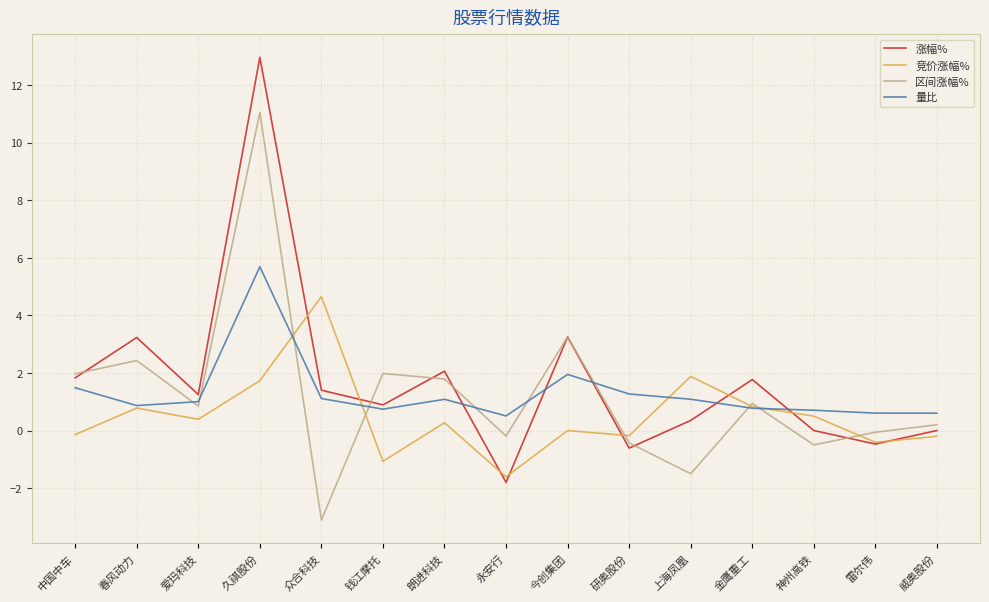

What is the total value across all series at 众合科技?

4.1